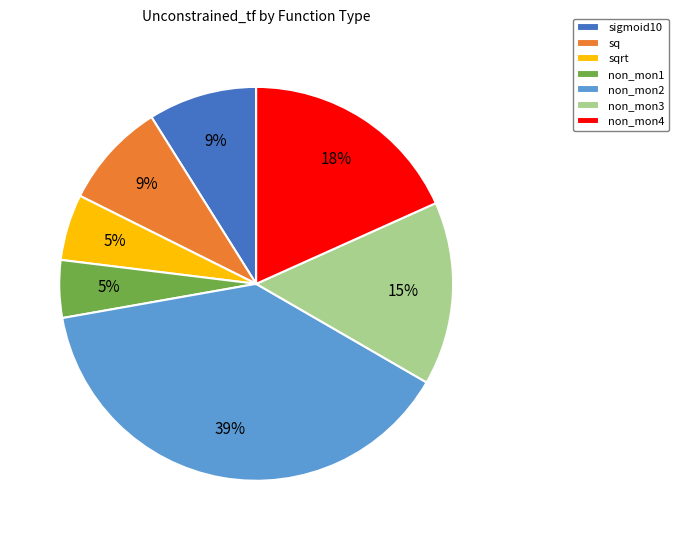

Which slice is the largest?

non_mon2